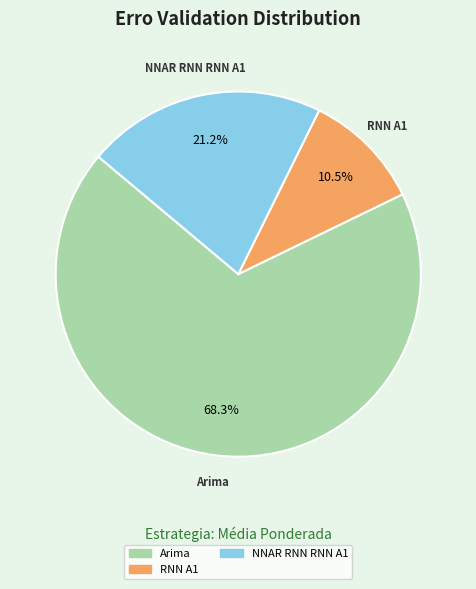

Does any single category account for the majority?

Yes